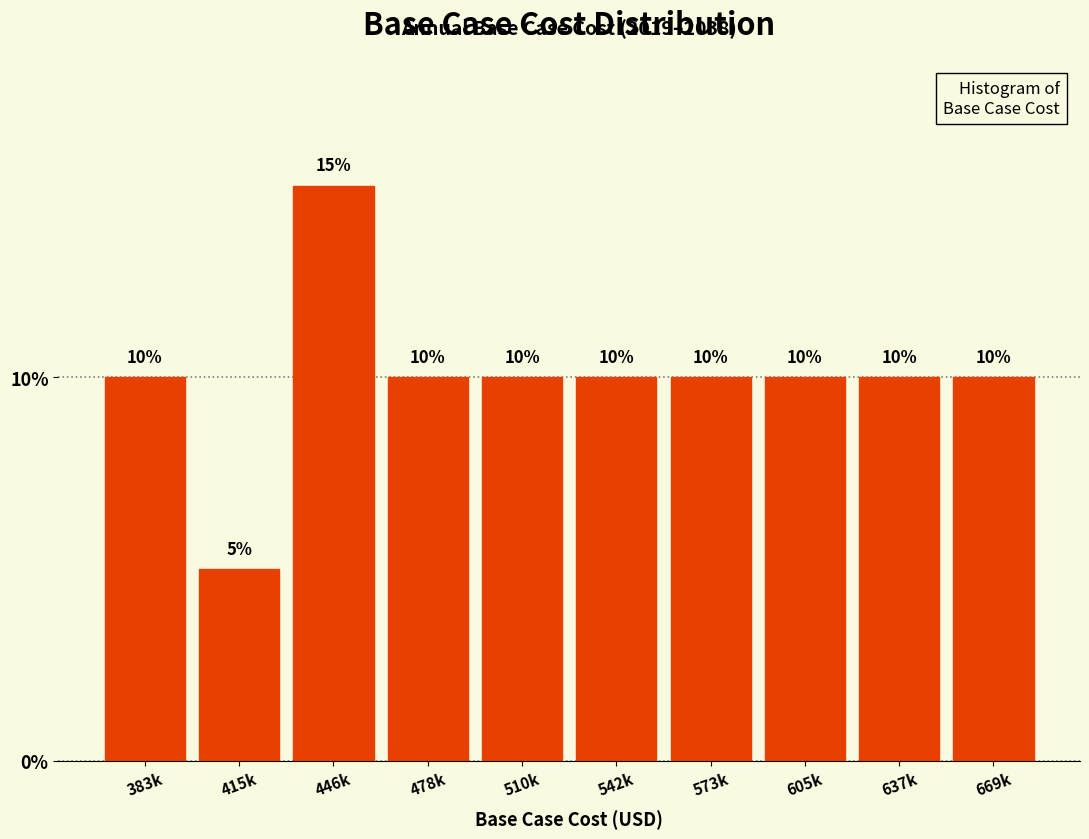

Reading left to right, list all the values displayed in this chart.

383k=10	415k=5	446k=15	478k=10	510k=10	542k=10	573k=10	605k=10	637k=10	669k=10